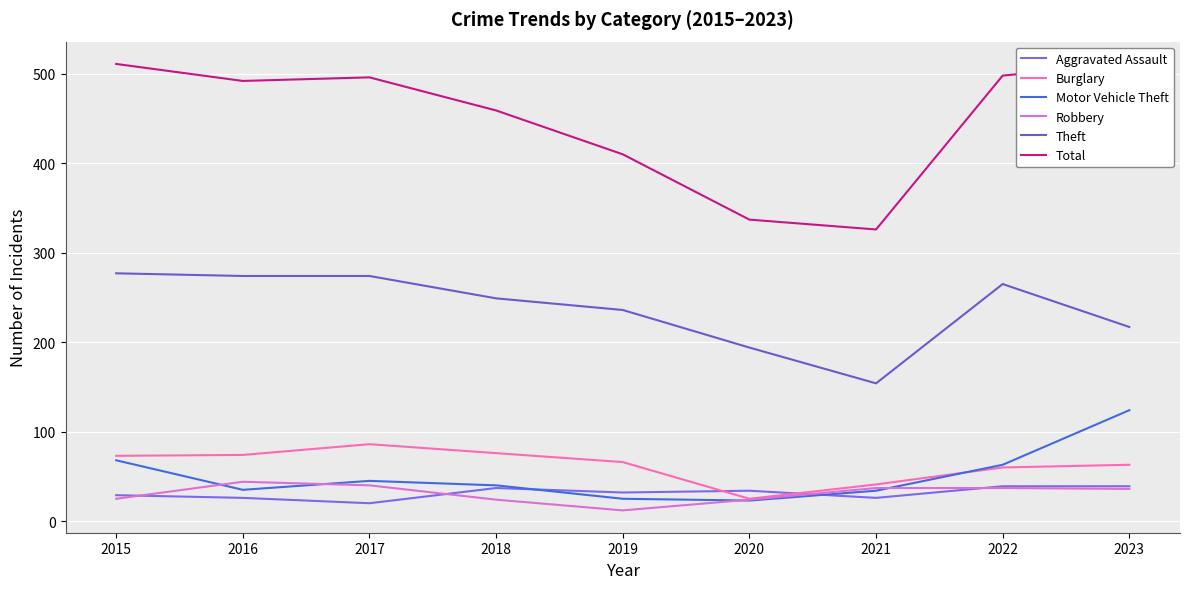

True or false: Theft has a value of 274 at 2016.

True